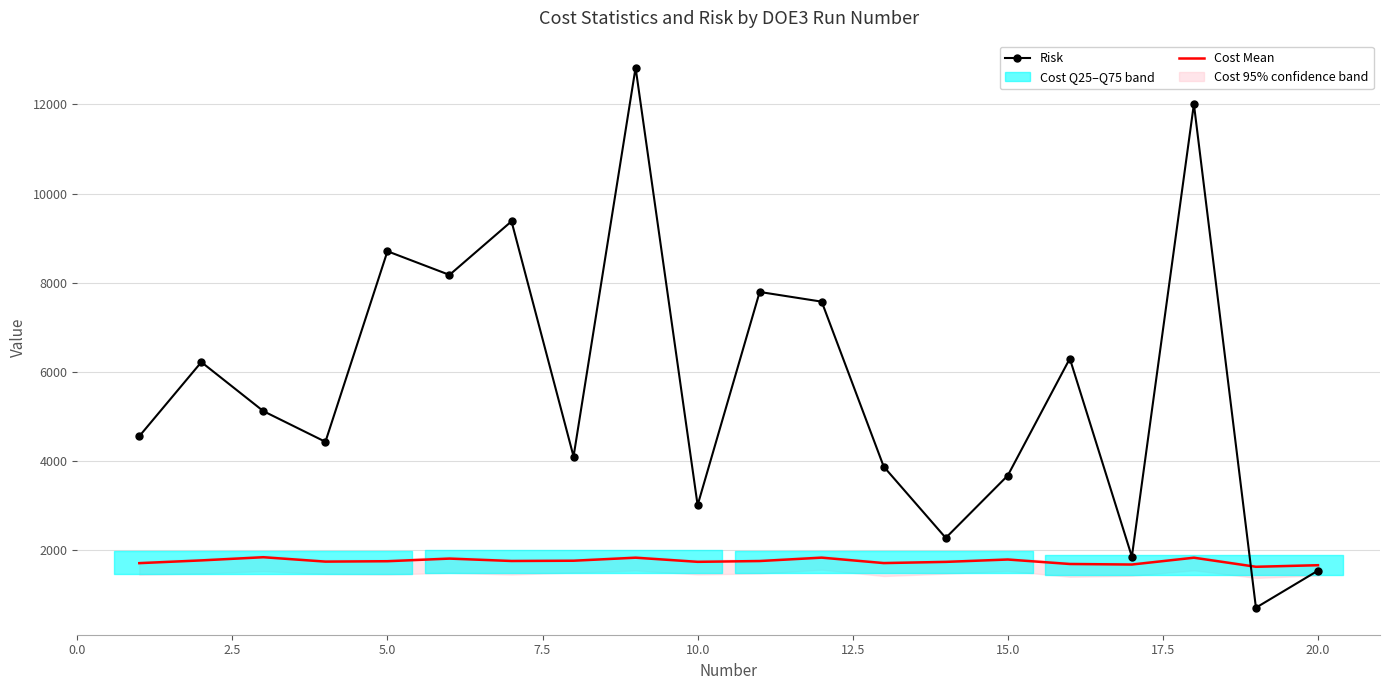

What is the minimum value for Risk?

711.3